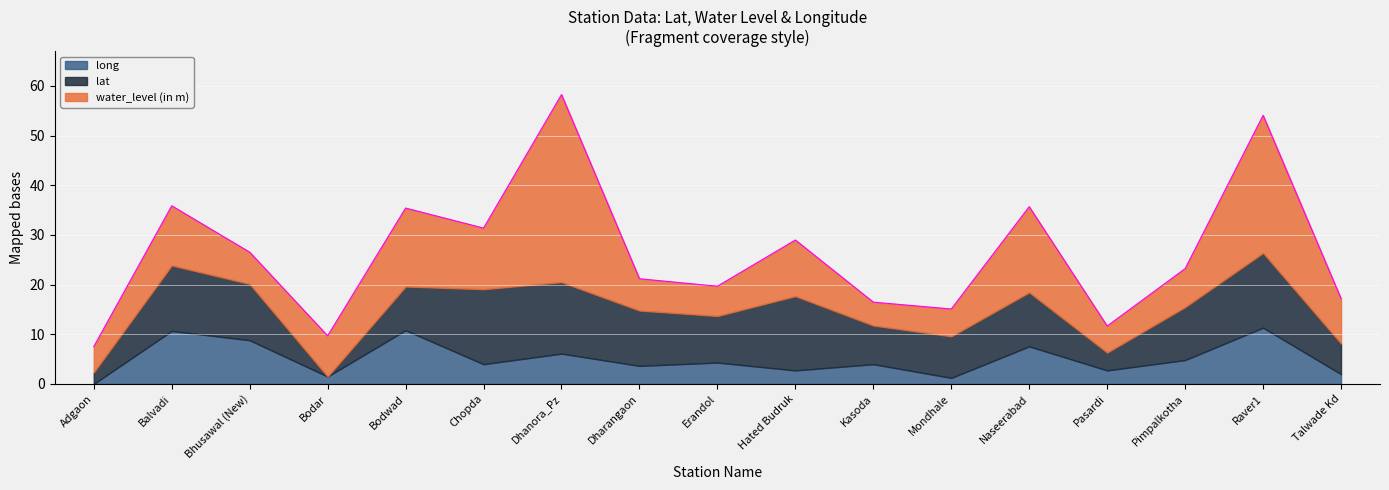

What is the highest value of the long series?

11.3